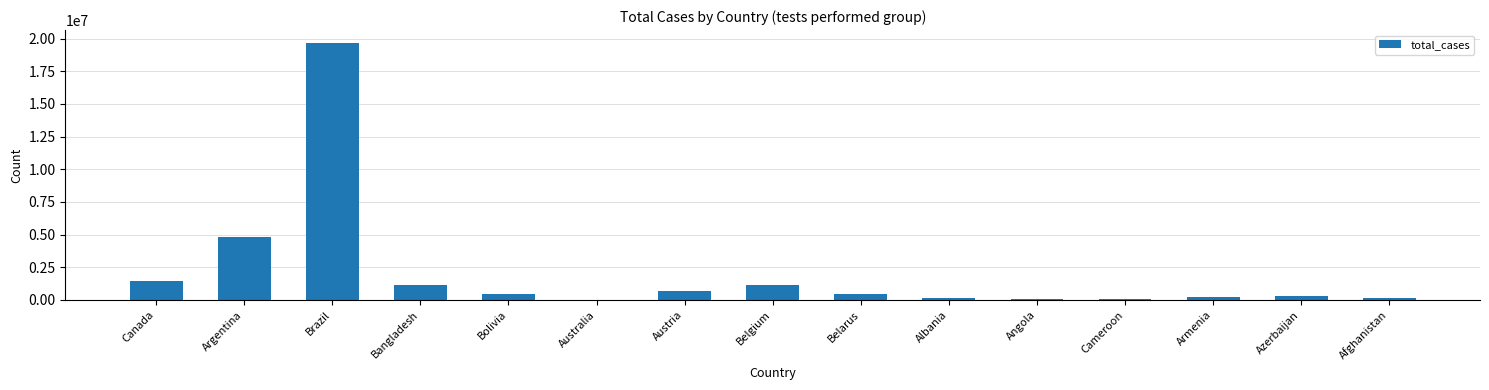

At which label does the data first exceed 439828?

Canada